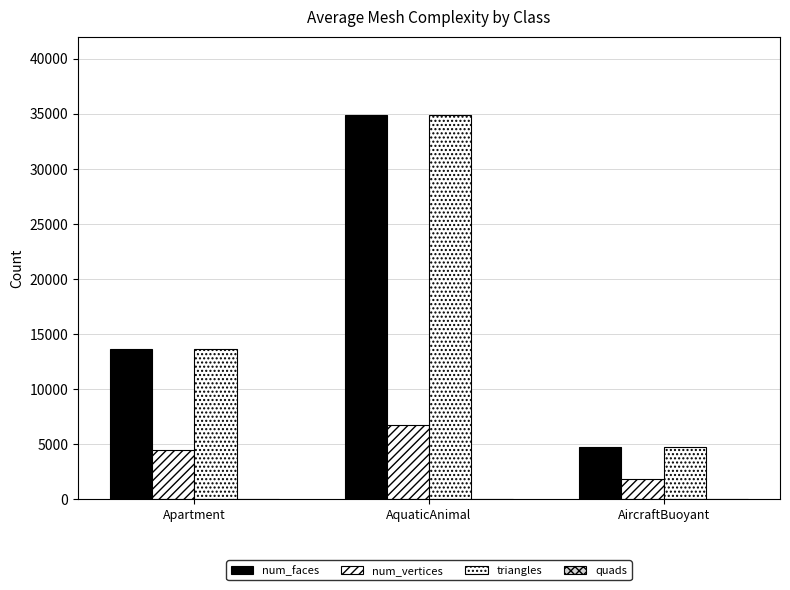

How many bars are there in total?

9